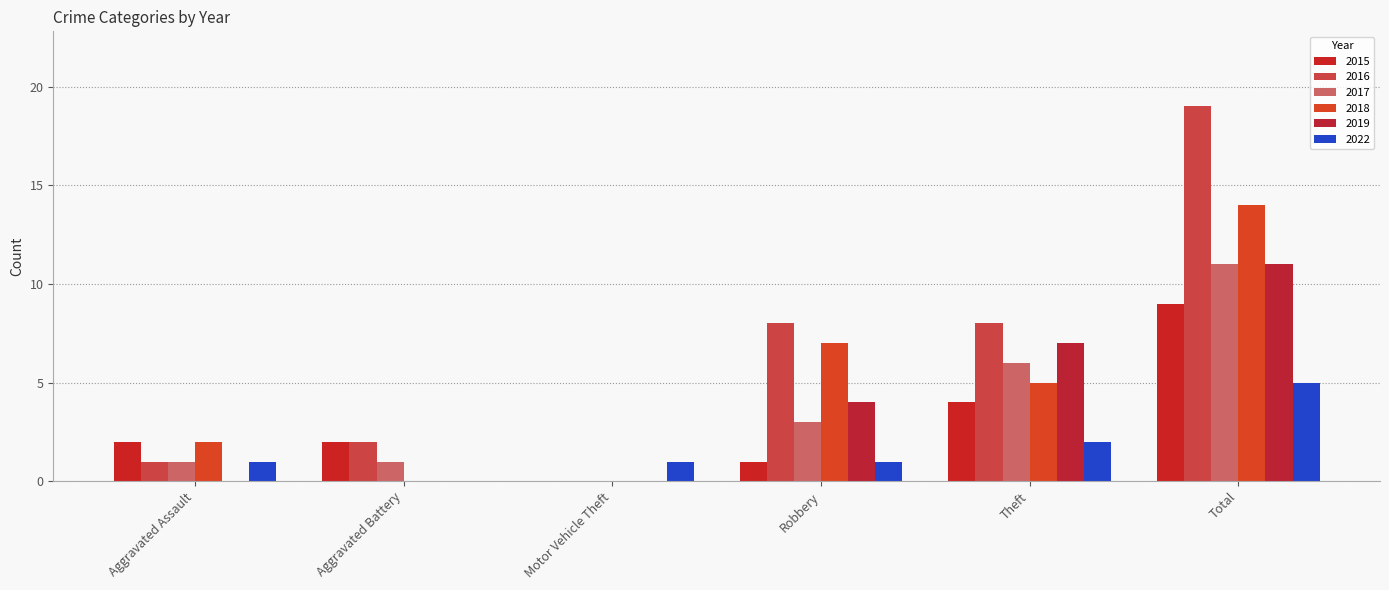

Which category has the lowest value in the 2016 series?

Motor Vehicle Theft